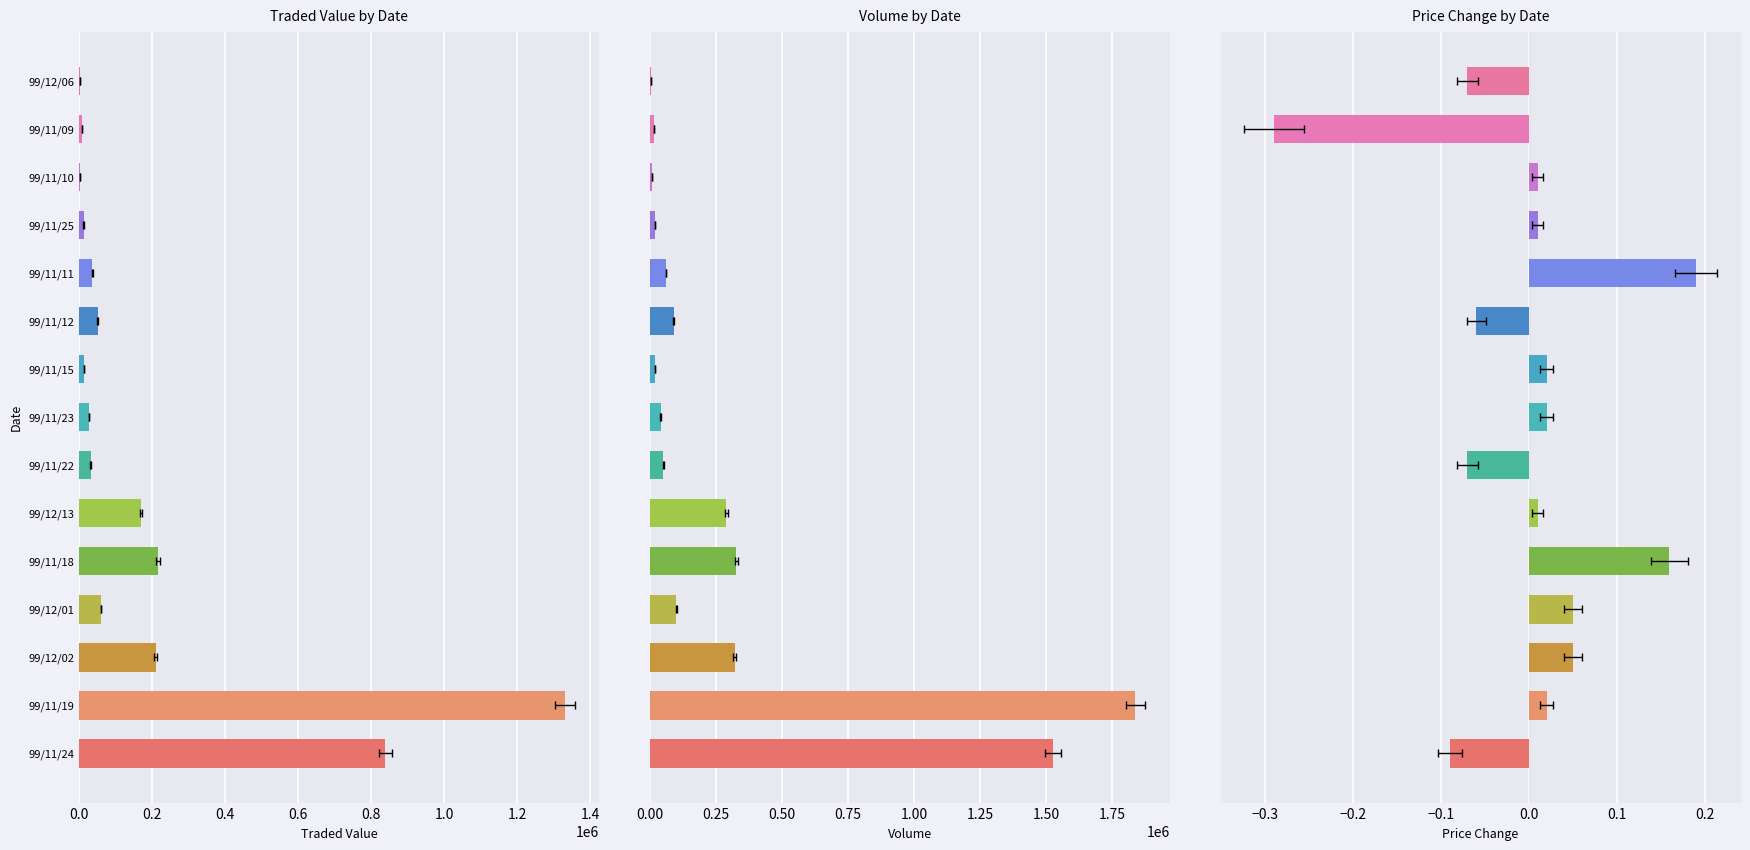

Count the number of data series in this chart.

3